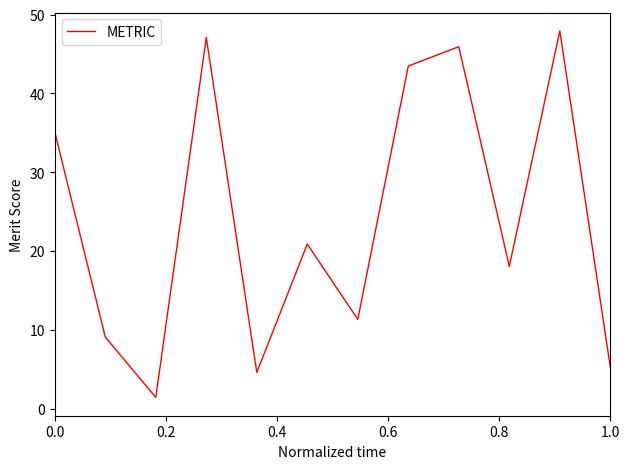

What is the minimum value shown in the chart?

1.4